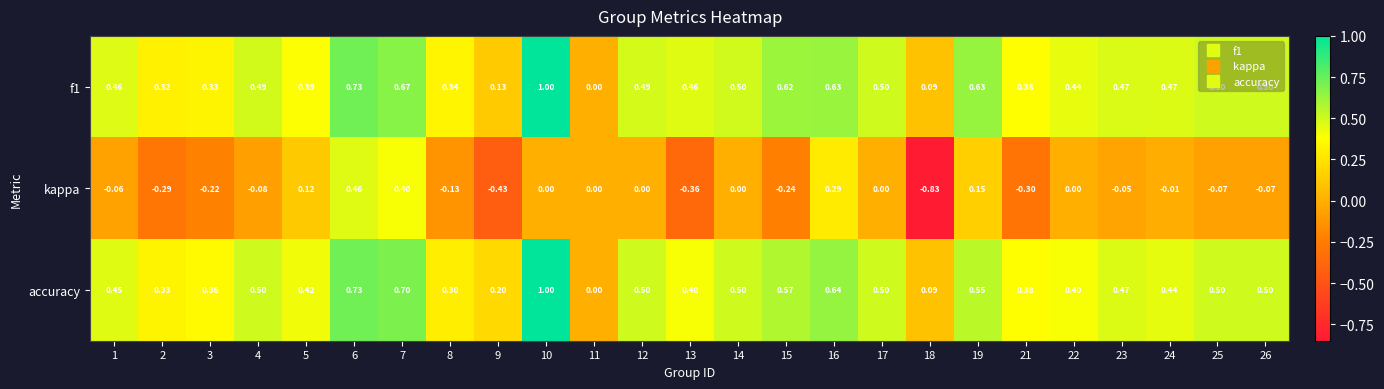

Which series has the largest range (max minus min)?

kappa